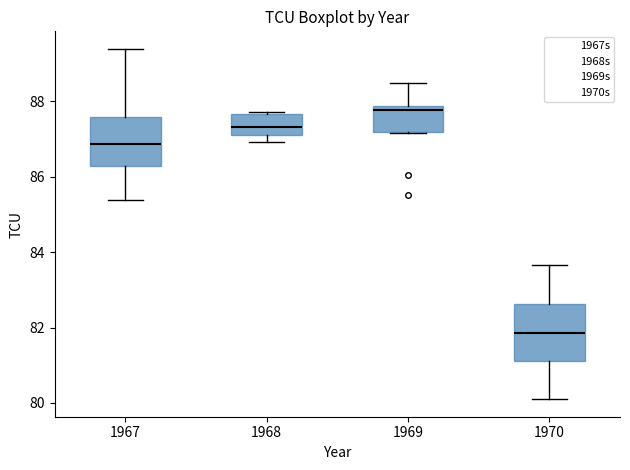

Where is the lower edge of the box at x = 1968 on the y-axis? The values are not printed on the chart, so give them approximately, as read against the axis.

87.0